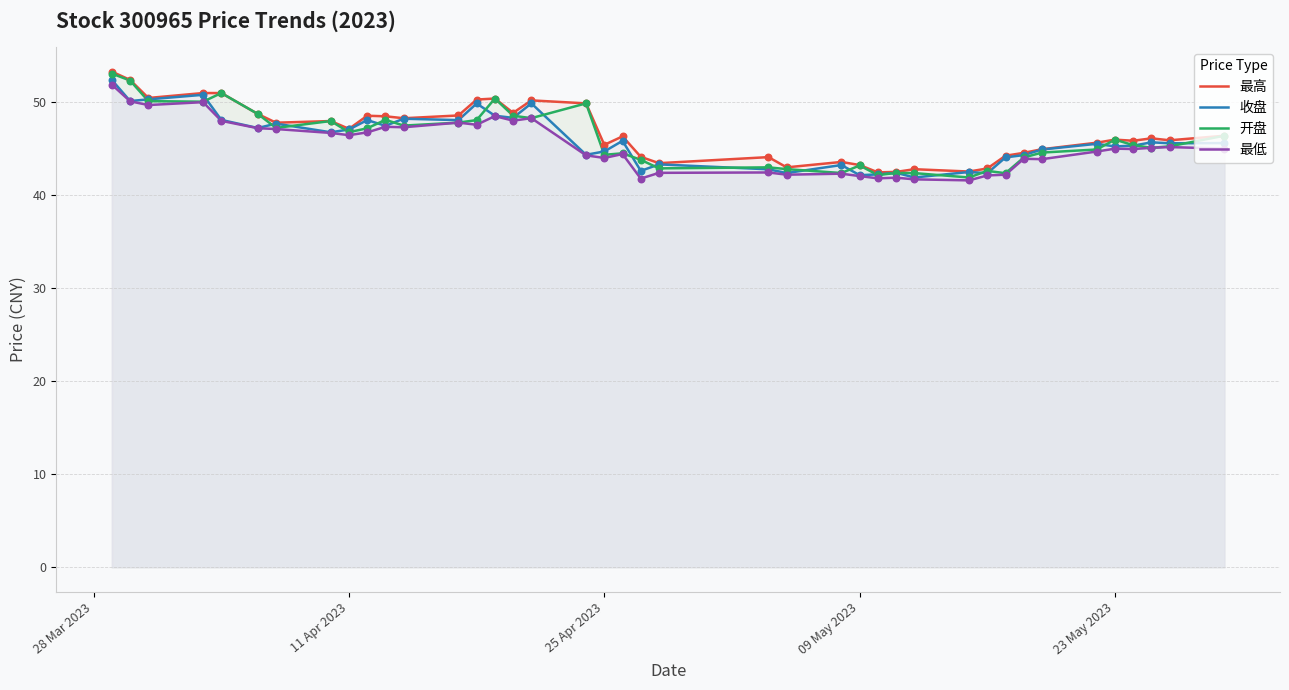

What are all the series names shown in the legend?

最高, 收盘, 开盘, 最低